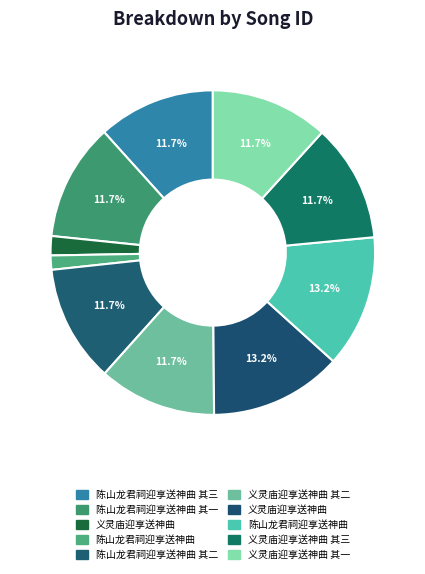

To the nearest percent, what is the average slice percentage?

10%